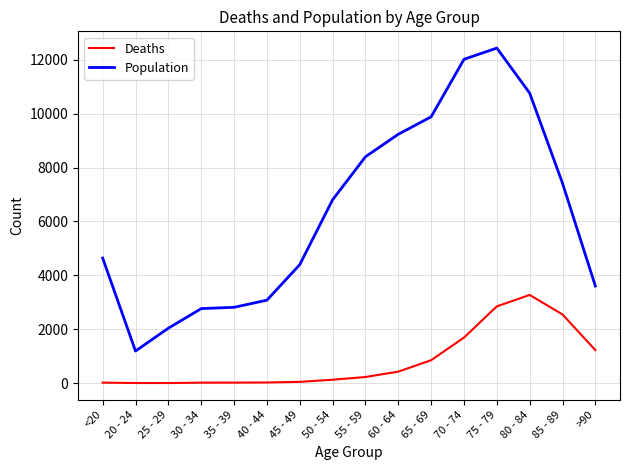

Which series has the largest total across all categories?

Population